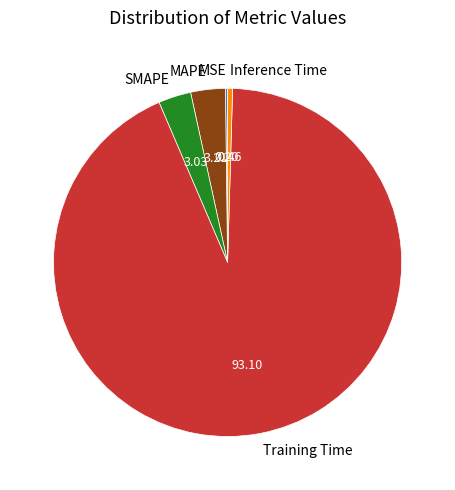

Between MAPE and Inference Time, which is larger?

MAPE